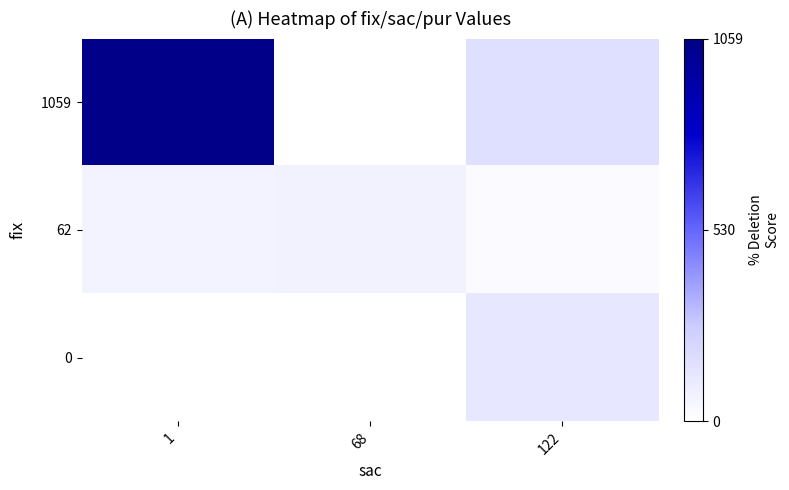

What is the maximum value shown in the chart?

1059